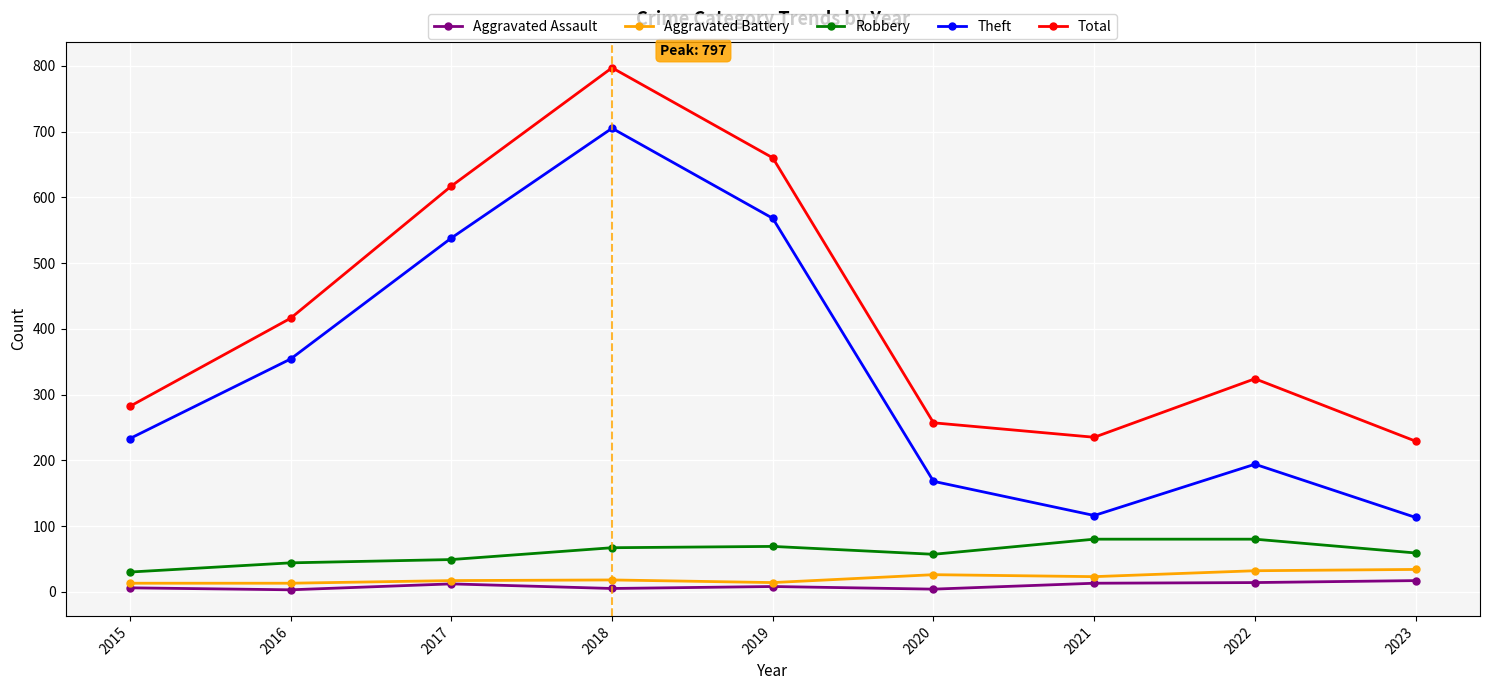

True or false: Theft and Total intersect in this chart.

False